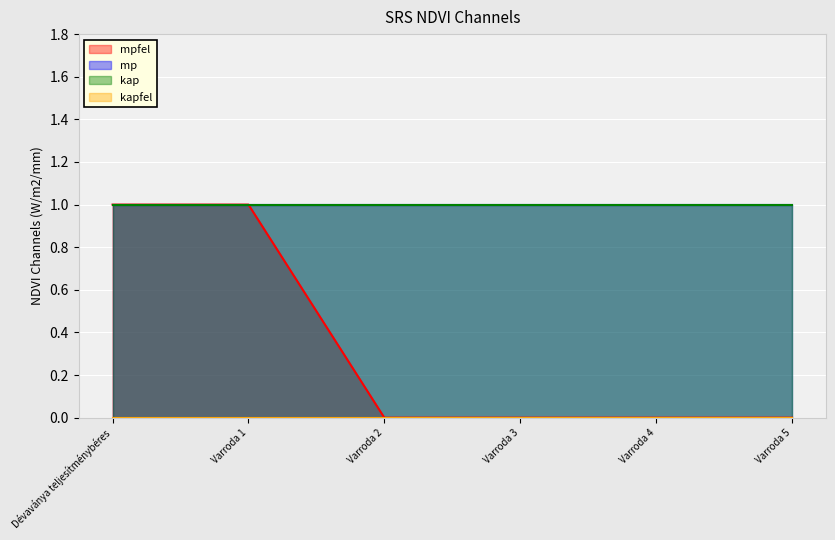

Which category has the highest value in the mp series?

Dévaványa teljesítménybéres